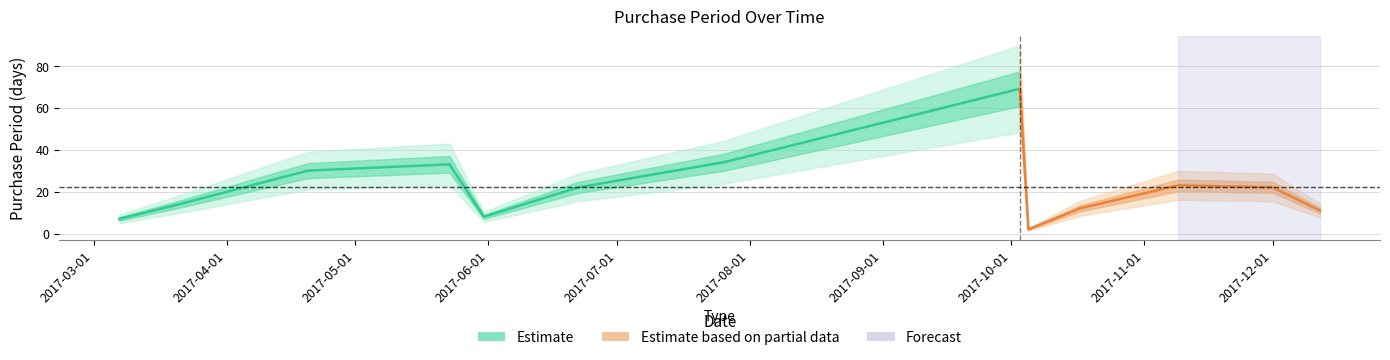

What is the average value?

22